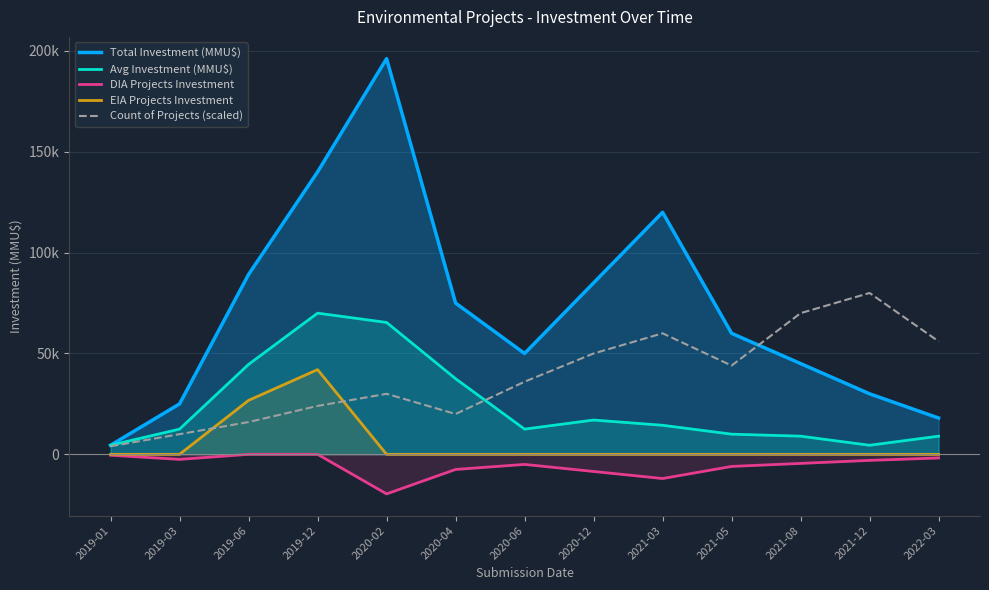

The Count of Projects (scaled) series shows 70000.0 at 2021-08. True or false?

True